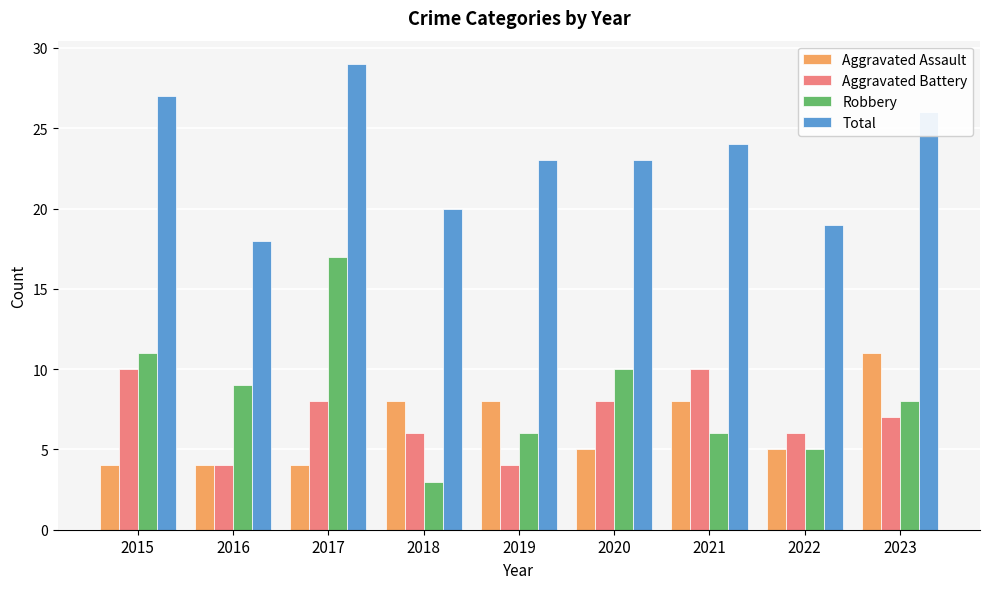

What is the total value across all series at 2020?

46